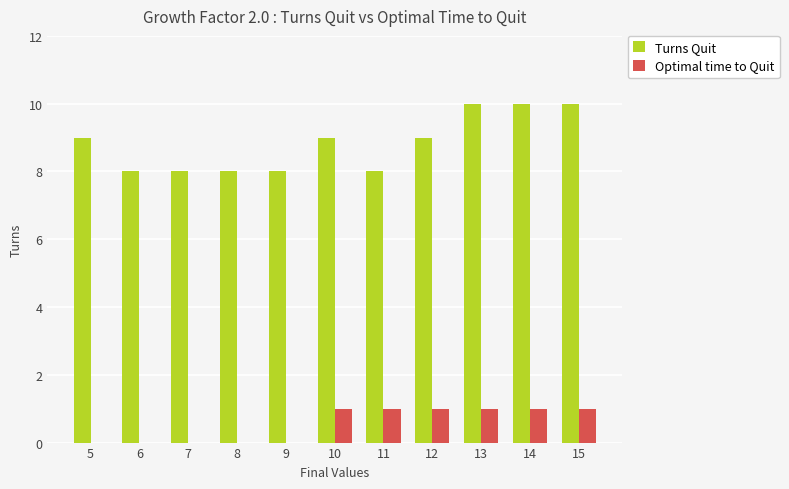

What is the total value across all series at 6?

8